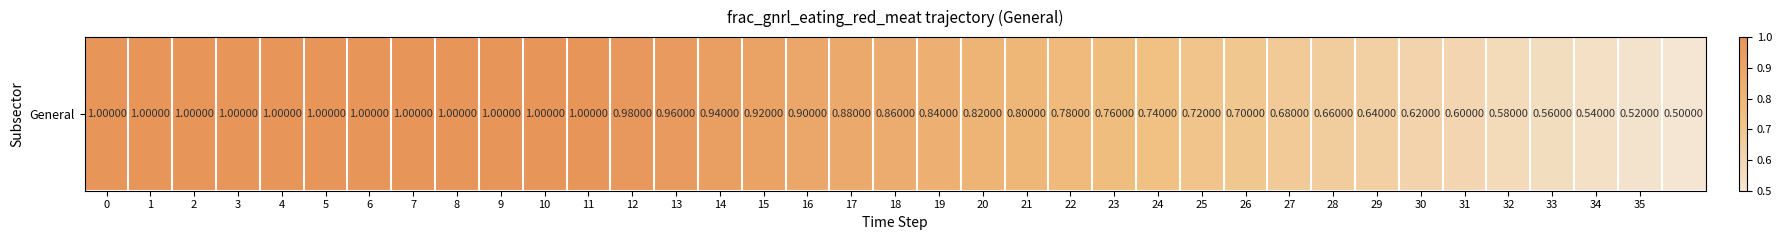

What is the minimum value shown in the chart?

0.5